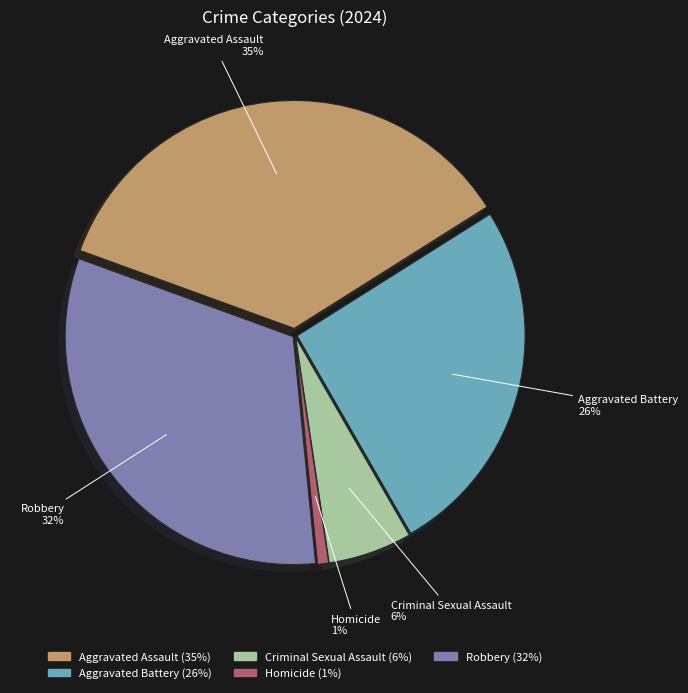

To the nearest percent, what is the difference between the Robbery and Homicide slice percentages?

31%